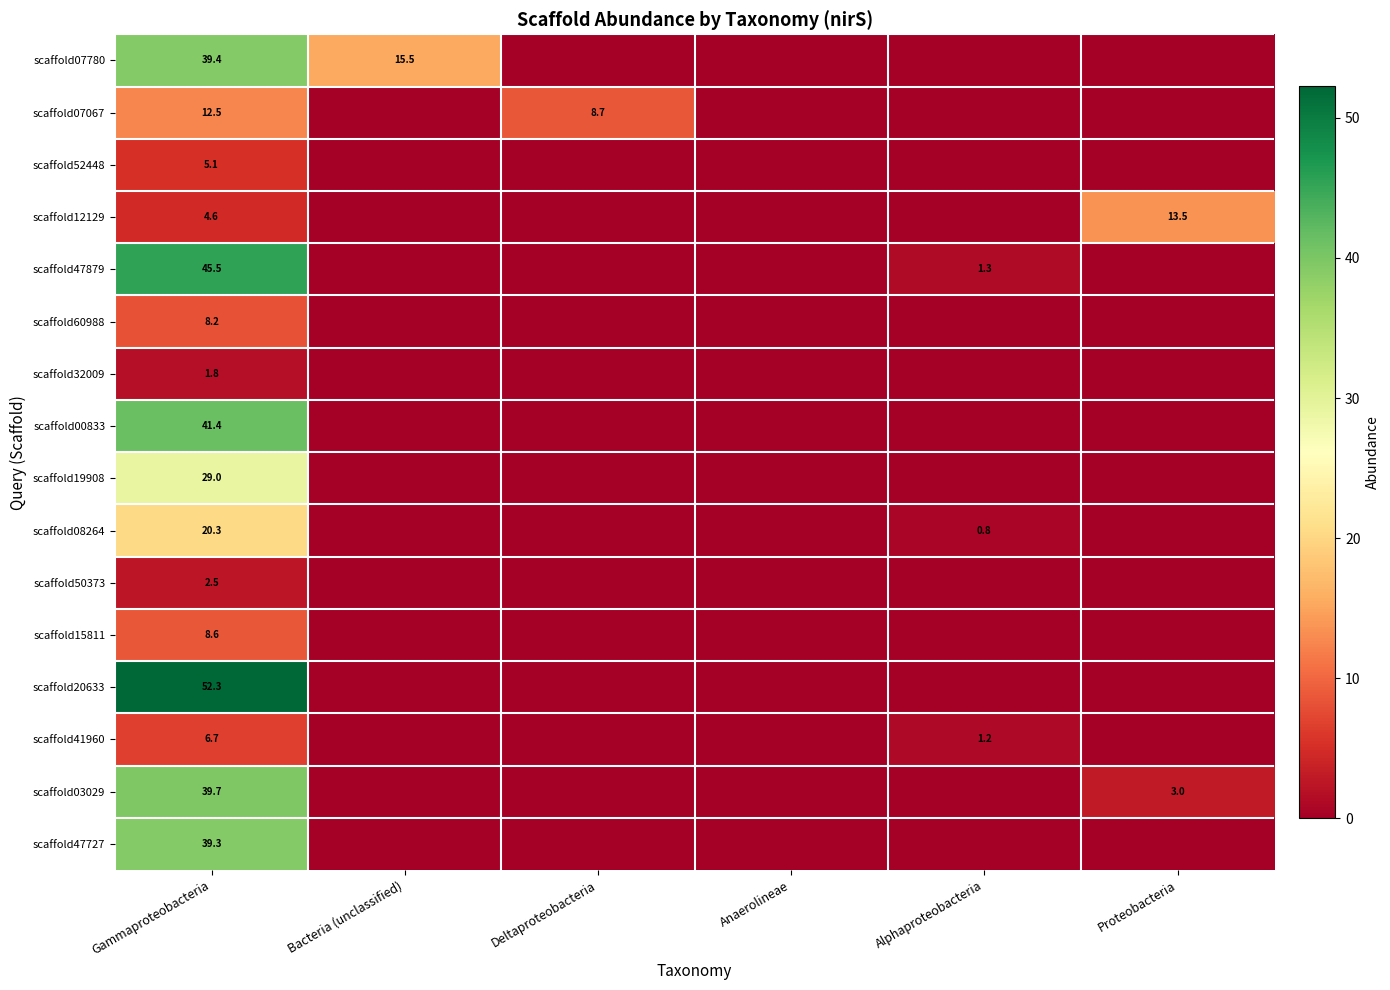

At which category does the chart reach its peak across all series?

Gammaproteobacteria